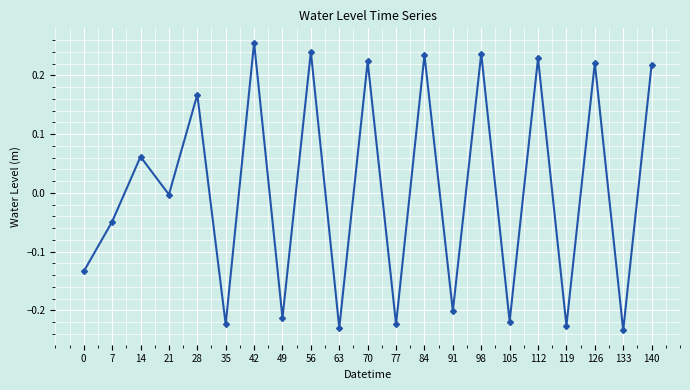

Which category has the highest value across all series?

42